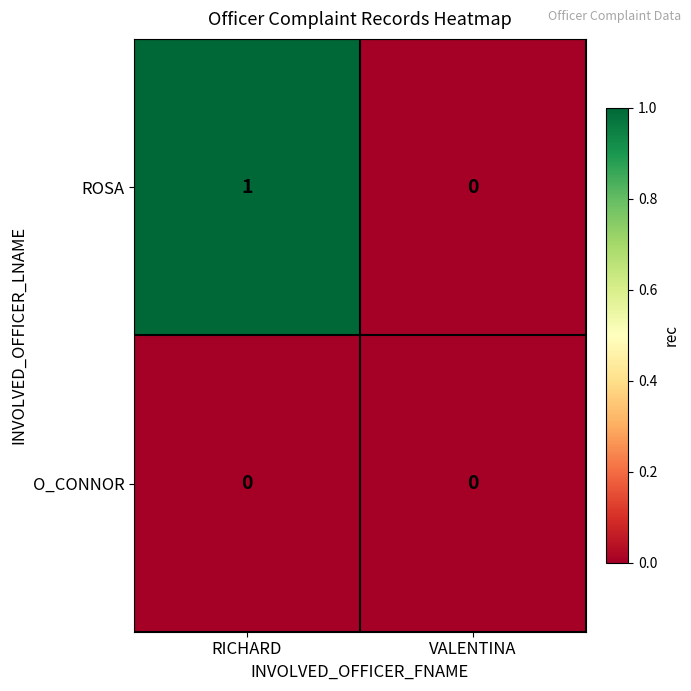

What is the spread (max minus min) of values at RICHARD?

1